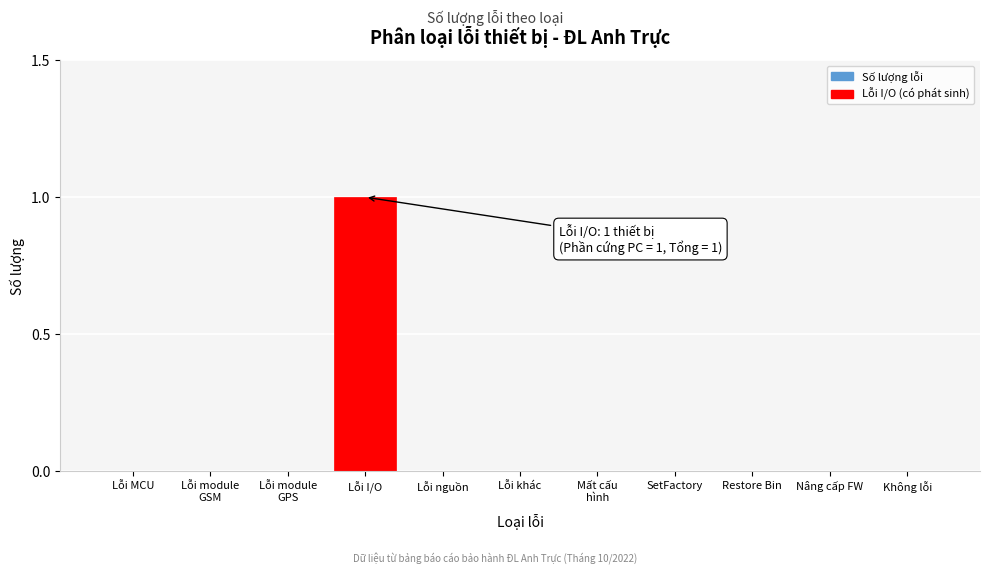

The value at Không lỗi is -1. True or false?

False